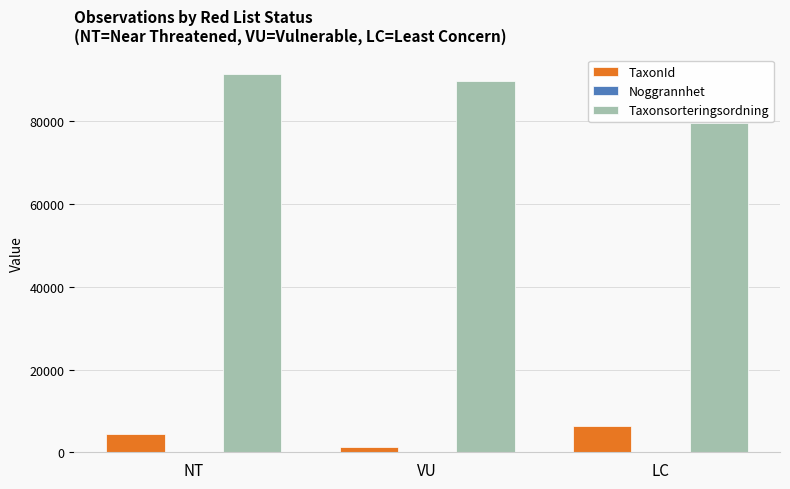

Is the value of TaxonId at NT greater than the value of Taxonsorteringsordning at NT?

No